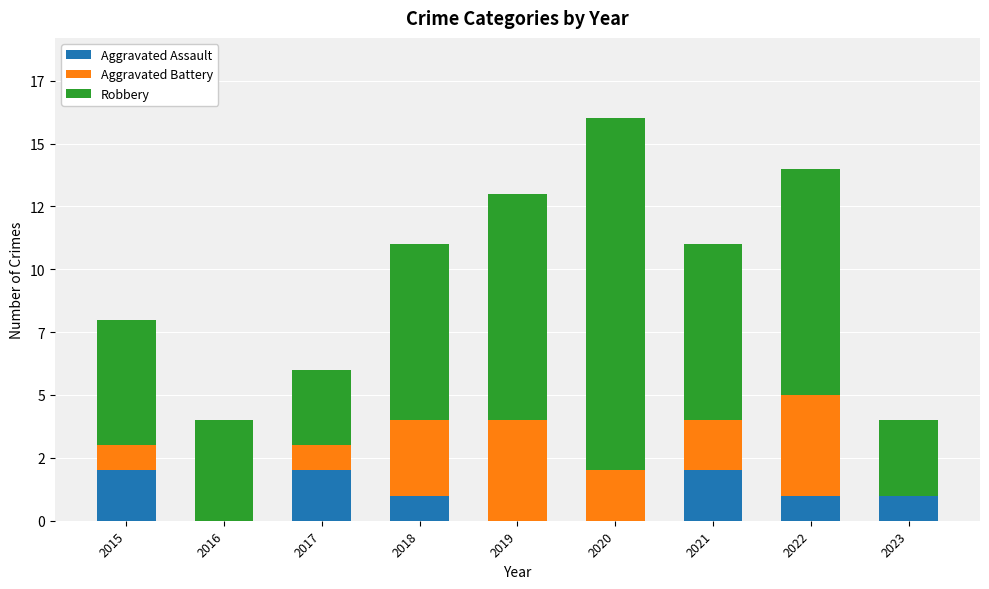

Which category has the highest value in the Aggravated Assault series?

2015